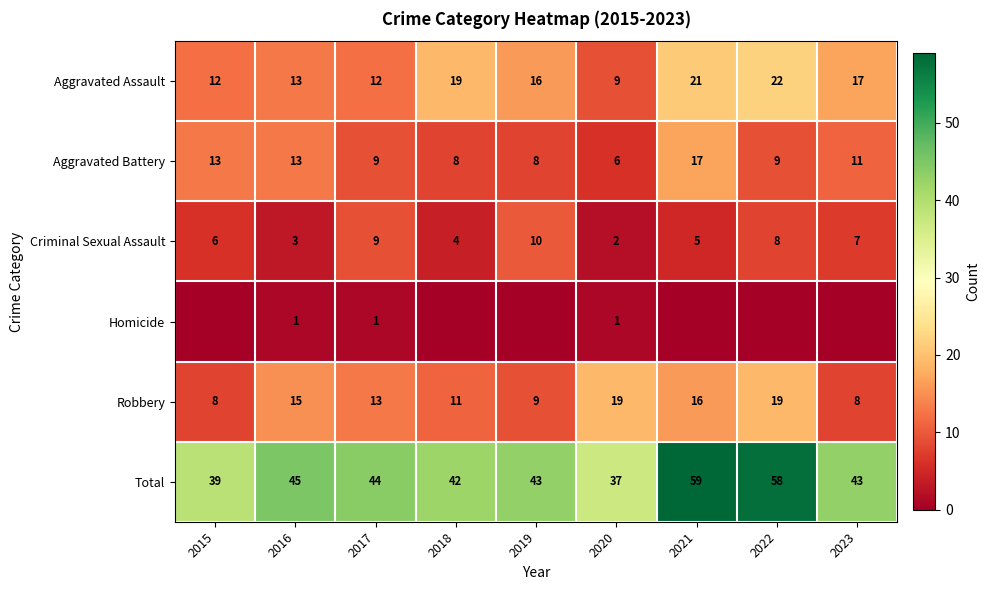

What is the total value across all series at 2022?

116